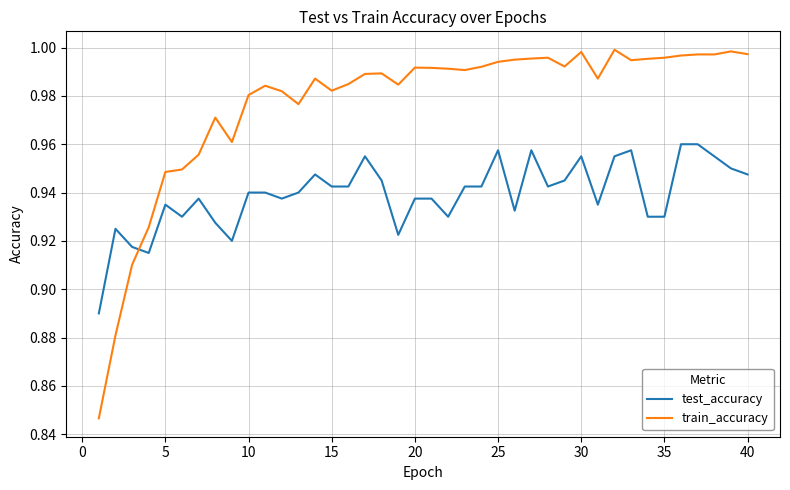

Rank the series by their average value, from highest to lowest.

train_accuracy, test_accuracy